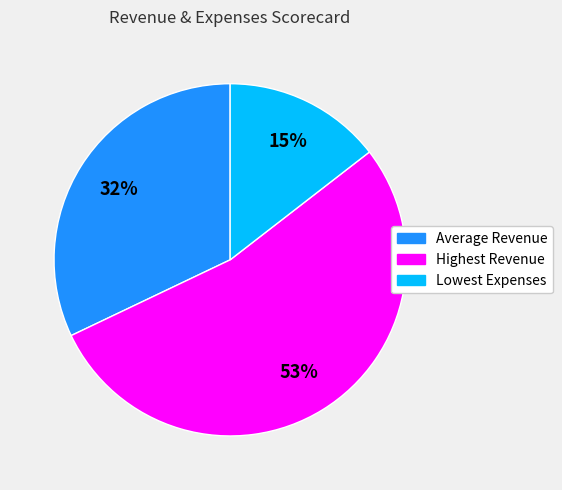

Is it true that Highest Revenue is 53% of the pie?

True